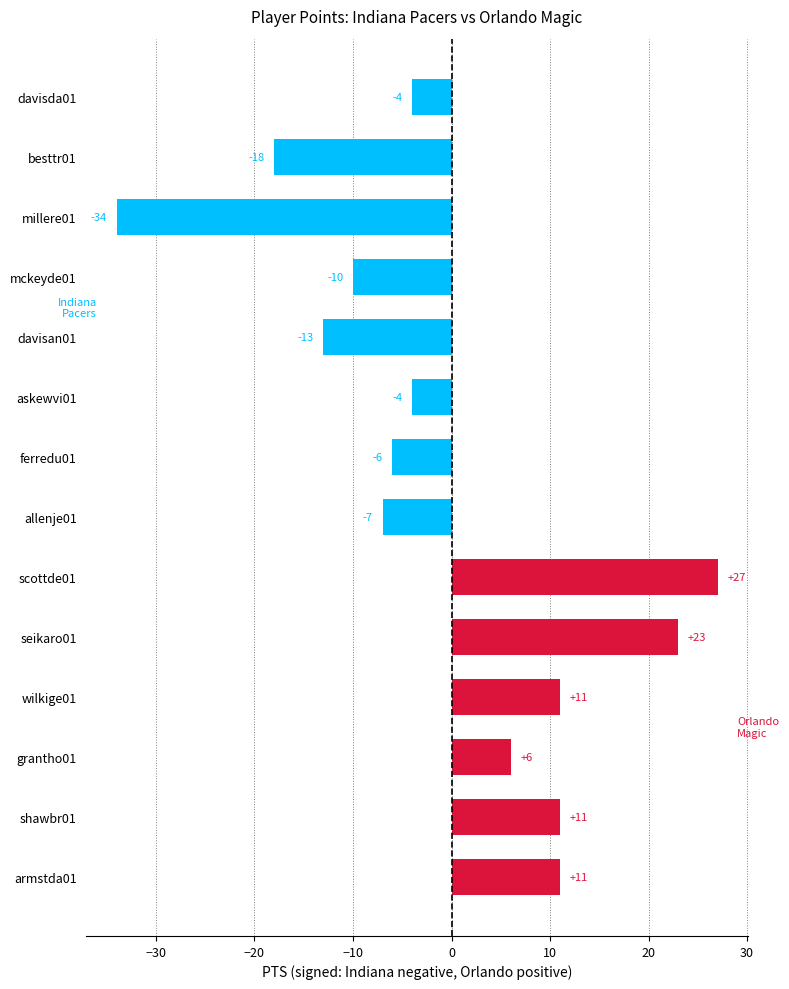

What is the label of the 5th bar from the top?

davisan01